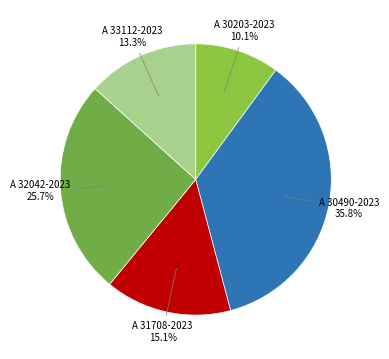

To the nearest percent, what is the combined percentage of A 33112-2023 and A 32042-2023?

39%